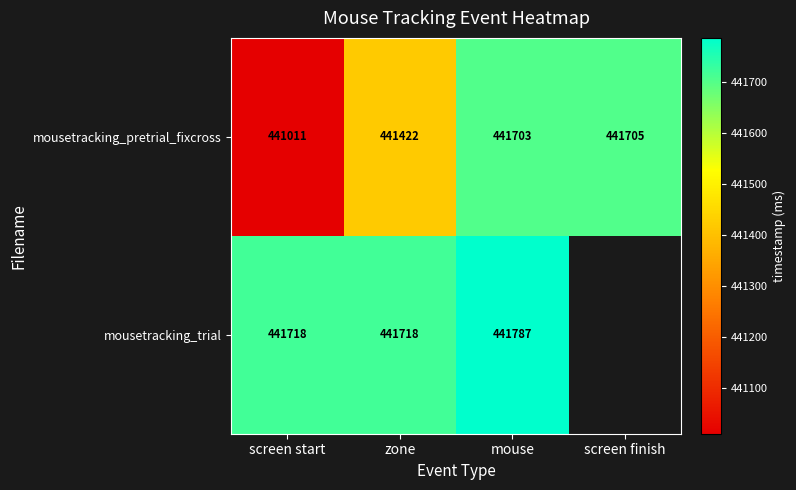

What is the difference between the maximum and minimum values in the mousetracking_pretrial_fixcross series?

694.0